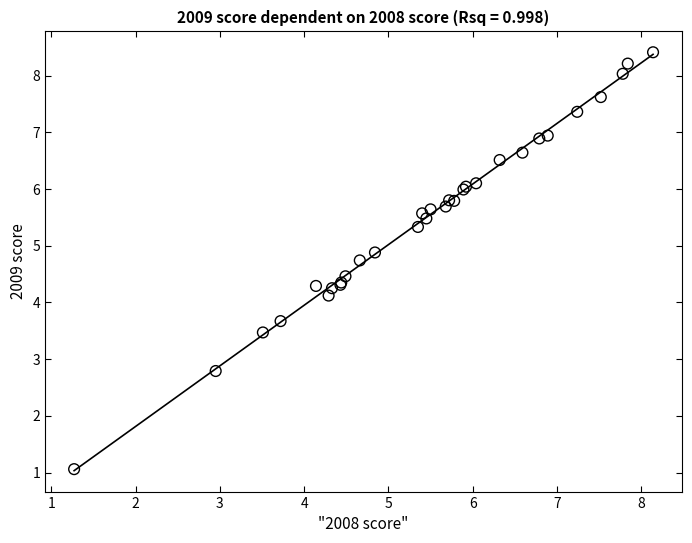

What Y value in the scatter plot is closest to 4?

4.1